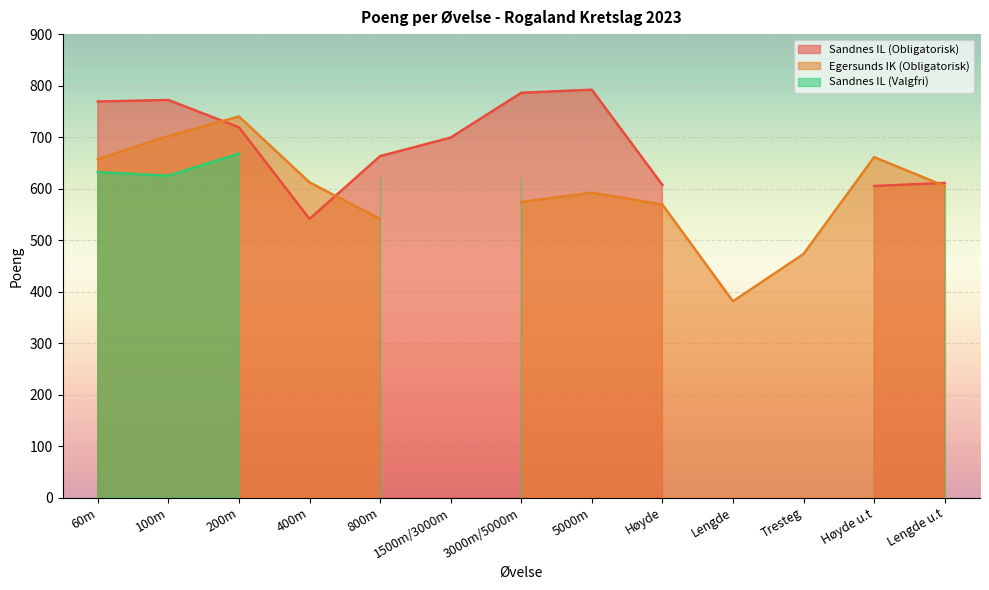

What is the label of the 8th point from the right?

1500m/3000m